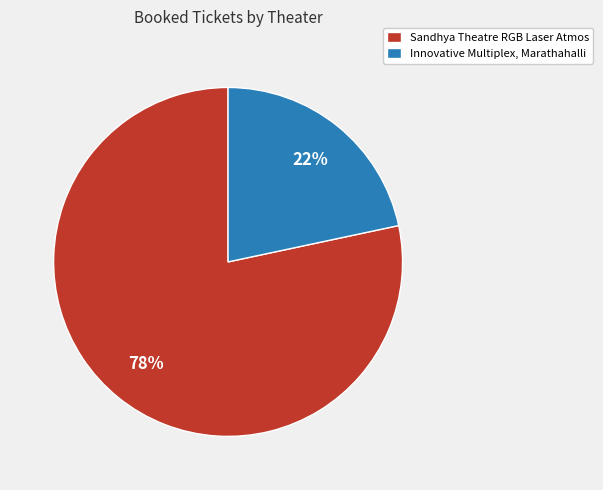

Do Innovative Multiplex, Marathahalli and Sandhya Theatre RGB Laser Atmos together represent more than half of the pie?

Yes